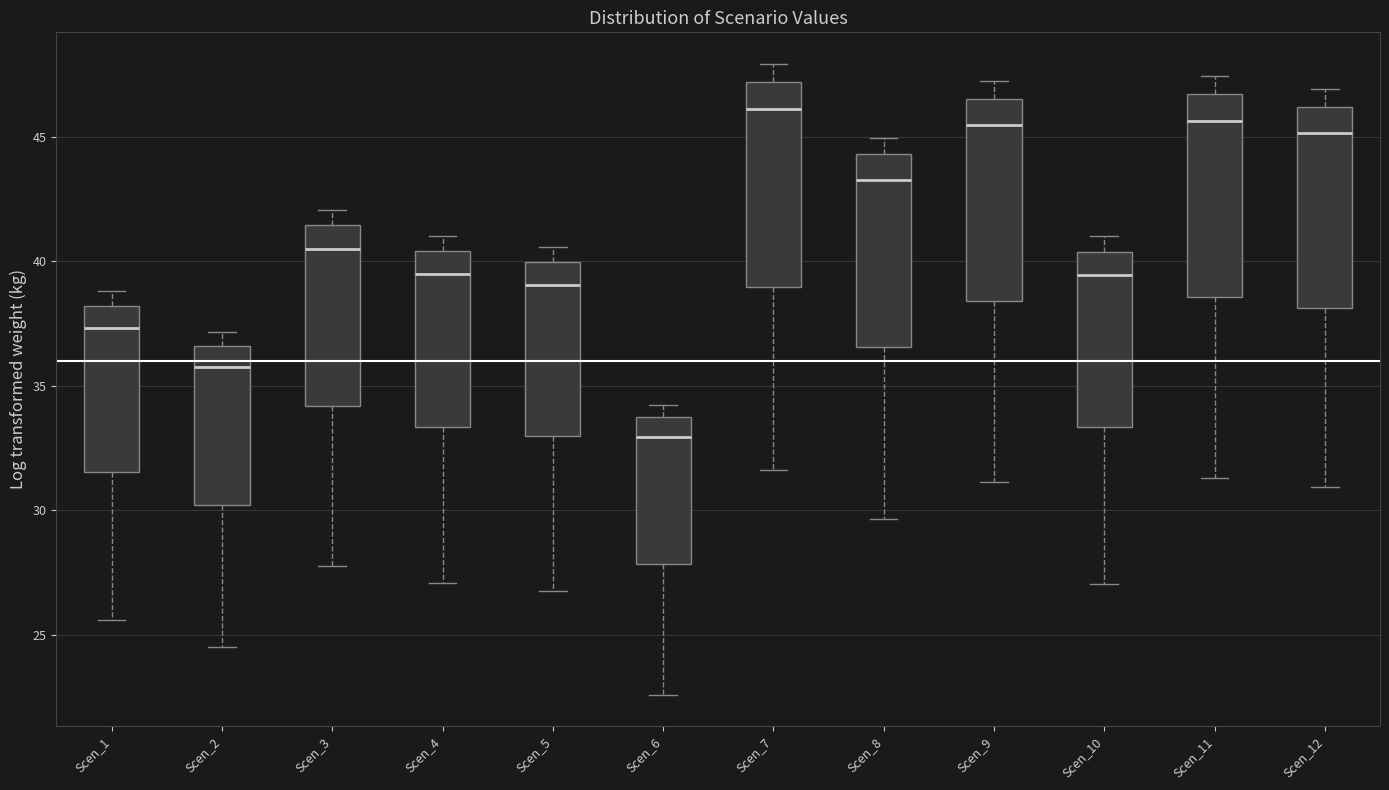

Reading left to right, transcribe this box plot: for each box, give where its median line is, the range the box spans, and where its two whiskers end, as read against the y-axis. The values are not printed on the chart, so give them approximately, as read against the axis.

Scen_1: median 37.5, box 31.5 to 38.0, whiskers 25.5 to 39.0
Scen_2: median 36.0, box 30.0 to 36.5, whiskers 24.5 to 37.0
Scen_3: median 40.5, box 34.0 to 41.5, whiskers 27.5 to 42.0
Scen_4: median 39.5, box 33.5 to 40.5, whiskers 27.0 to 41.0
Scen_5: median 39.0, box 33.0 to 40.0, whiskers 27.0 to 40.5
Scen_6: median 33.0, box 28.0 to 33.5, whiskers 22.5 to 34.0
Scen_7: median 46.0, box 39.0 to 47.0, whiskers 31.5 to 48.0
Scen_8: median 43.5, box 36.5 to 44.5, whiskers 29.5 to 45.0
Scen_9: median 45.5, box 38.5 to 46.5, whiskers 31.0 to 47.0
Scen_10: median 39.5, box 33.5 to 40.5, whiskers 27.0 to 41.0
Scen_11: median 45.5, box 38.5 to 46.5, whiskers 31.5 to 47.5
Scen_12: median 45.0, box 38.0 to 46.0, whiskers 31.0 to 47.0